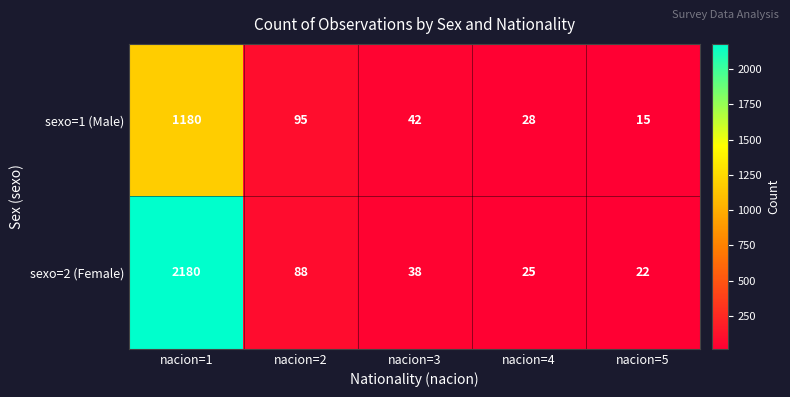

At how many categories does at least one series exceed 745?

1